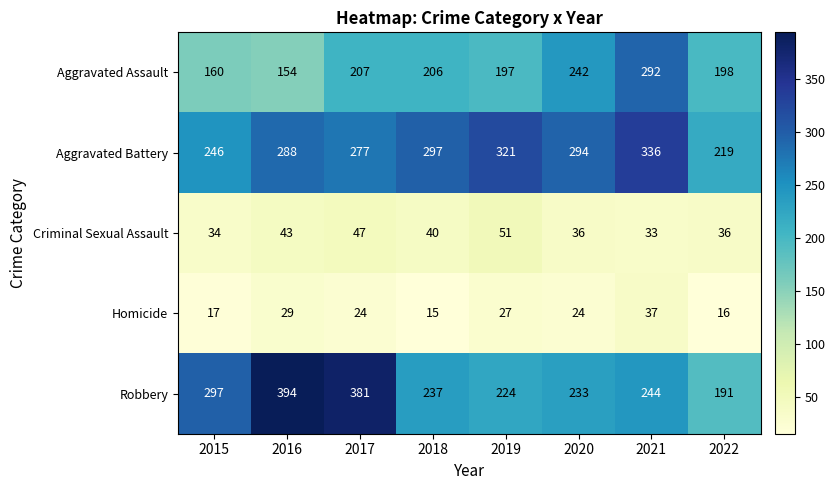

What is the average value of the Robbery series?

275